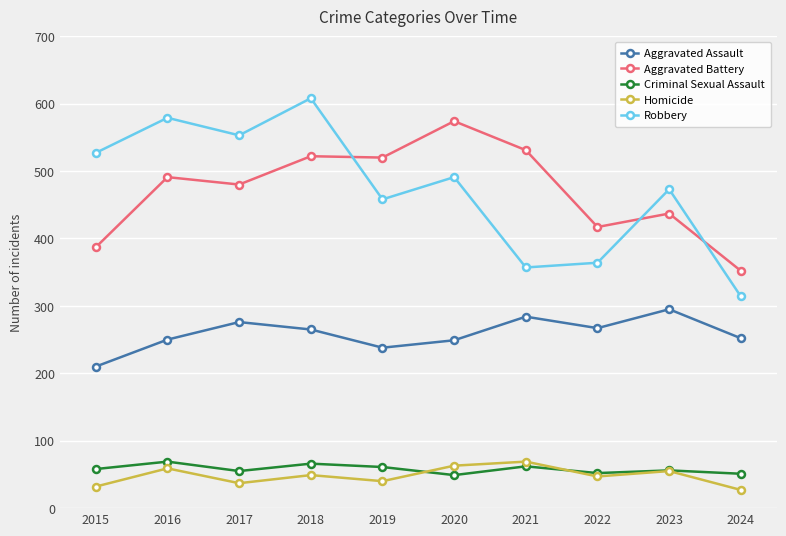

What are all the series names shown in the legend?

Aggravated Assault, Aggravated Battery, Criminal Sexual Assault, Homicide, Robbery